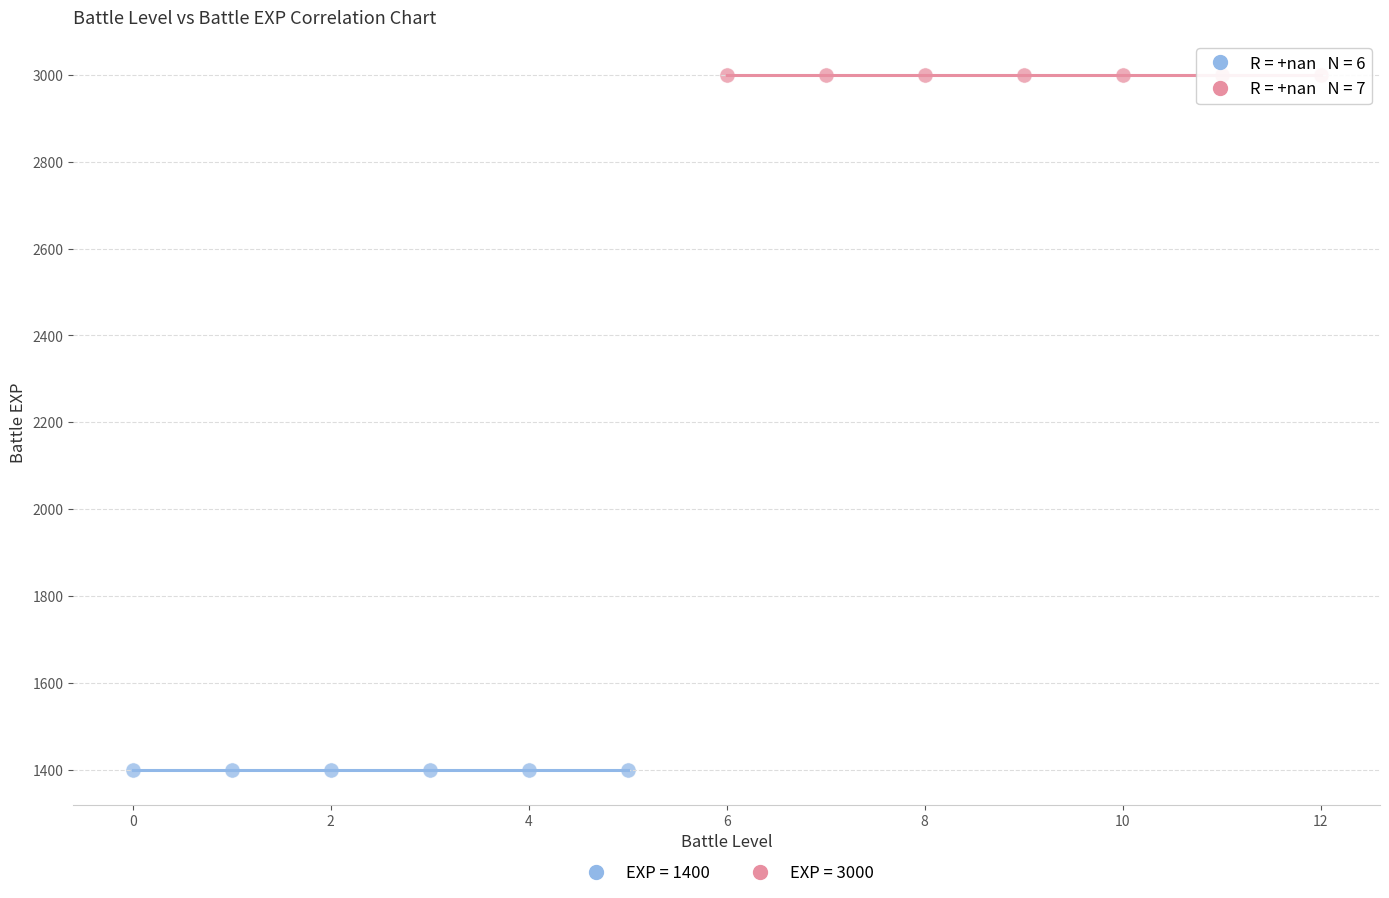

Which series reaches the maximum Y coordinate?

EXP = 3000